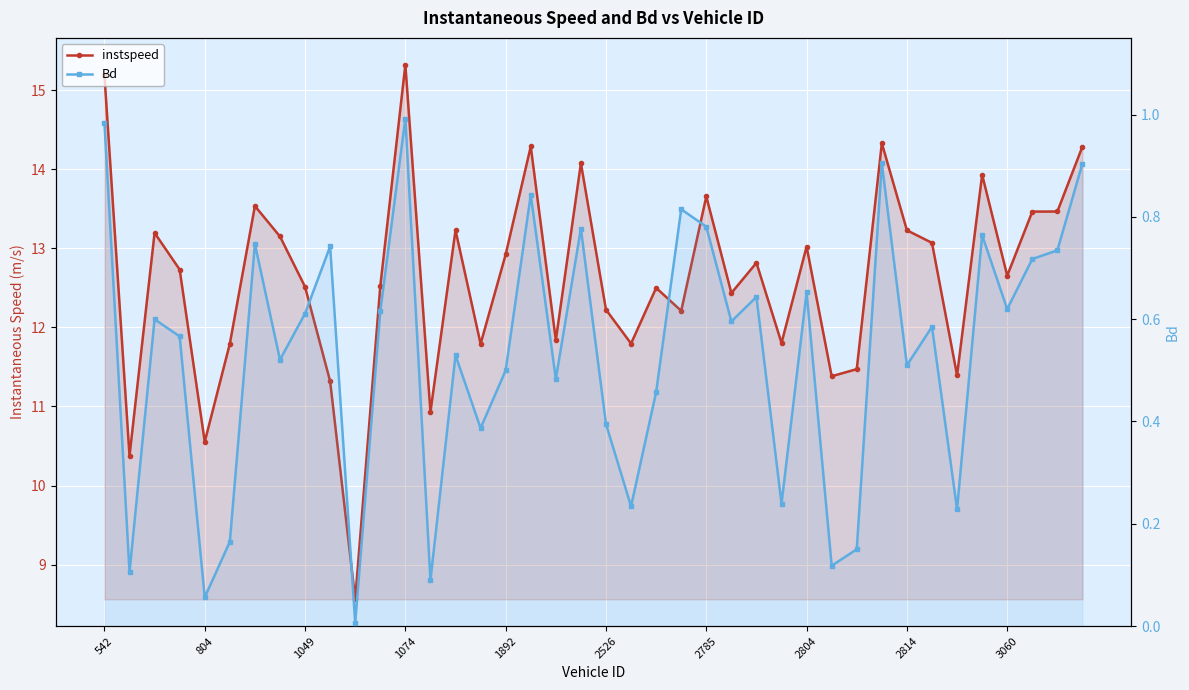

List the series in order of their peak value, lowest first.

Bd, instspeed